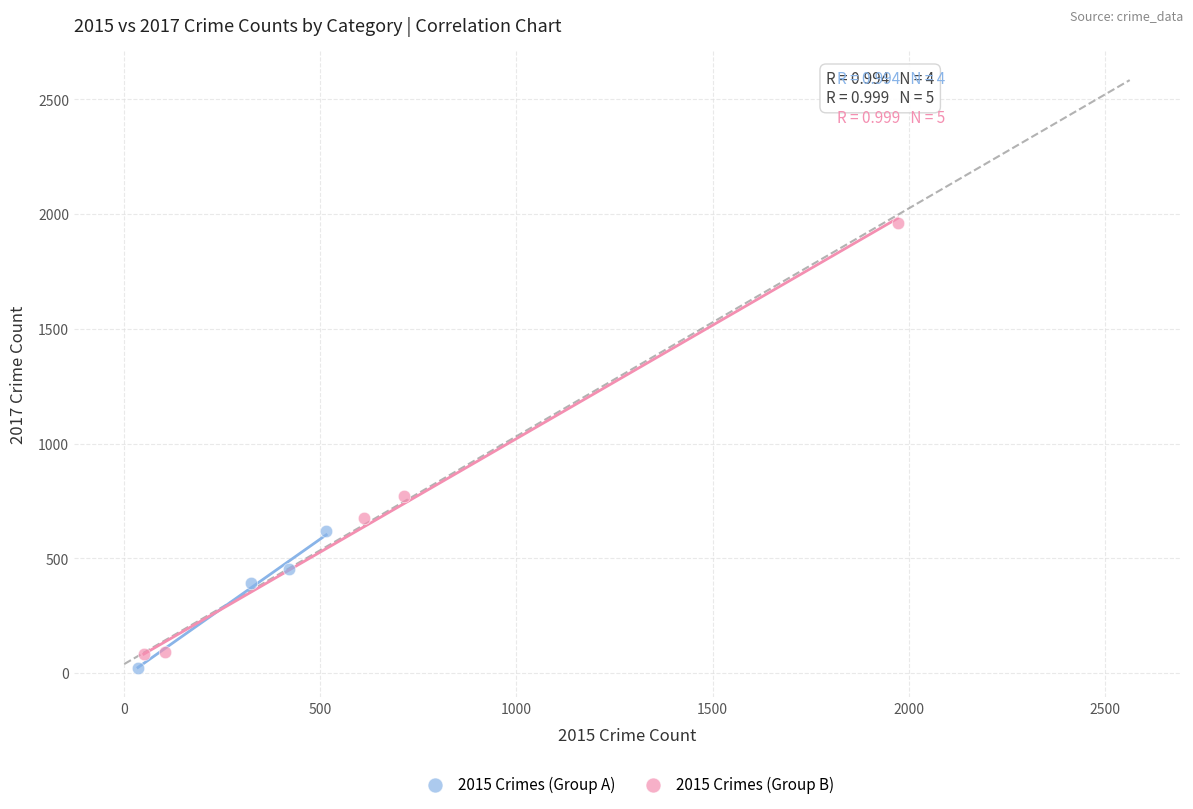

Which series has the widest spread of Y values?

2015 Crimes (Group B)